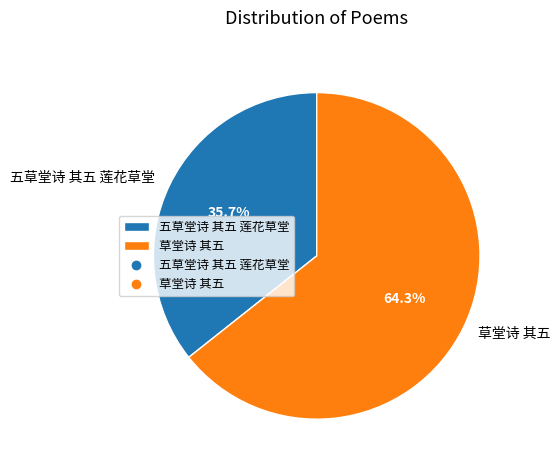

Approximately how many times larger is the value at 草堂诗 其五 compared to 五草堂诗 其五 莲花草堂?

1.8